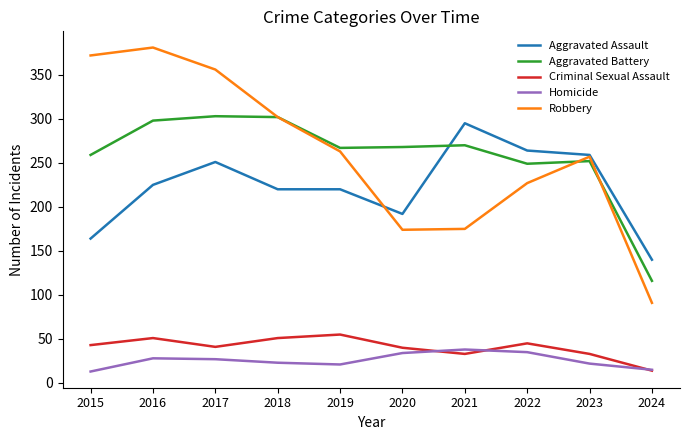

The Criminal Sexual Assault series shows 43 at 2015. True or false?

True